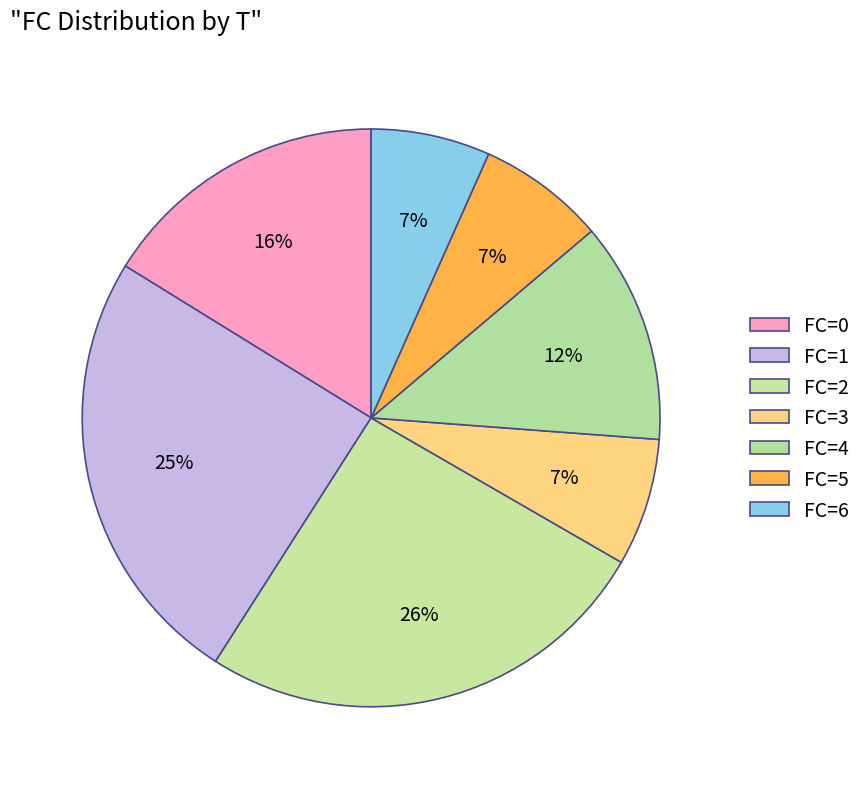

How many slices are in this pie chart?

7